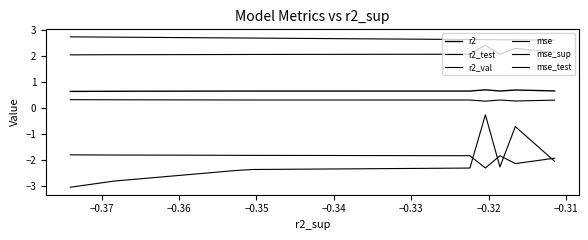

How many data points does each series have?

10